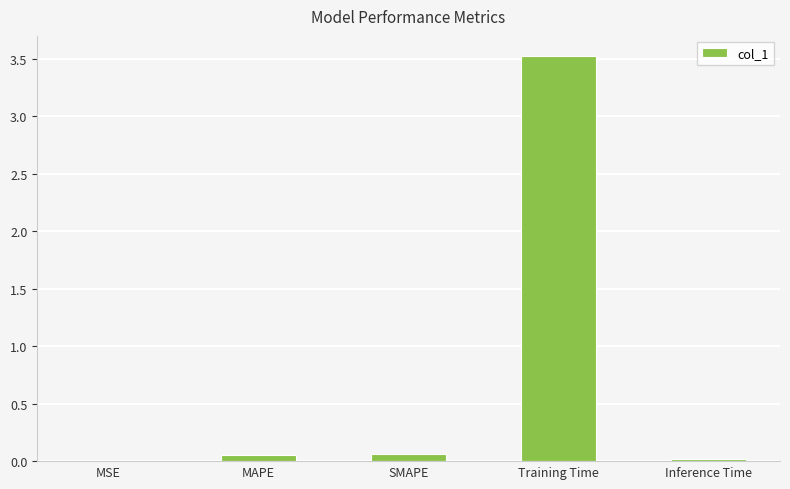

What is the change in value from MAPE to Training Time?

+3.5